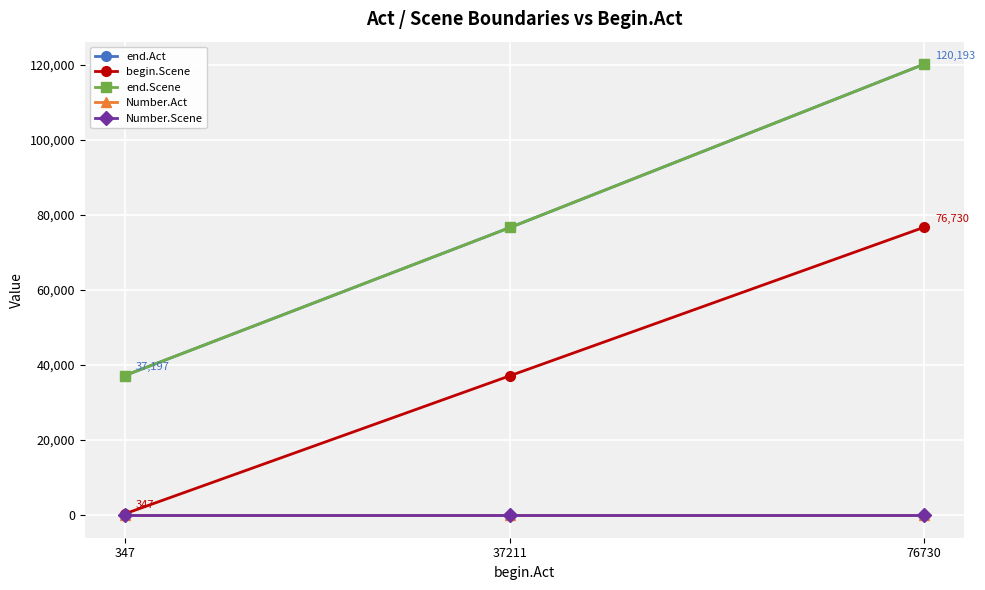

Where is end.Act nearest to the value 78695?

37211